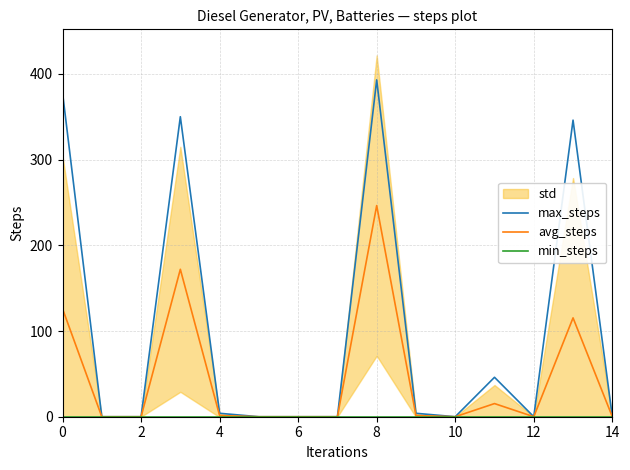

True or false: avg_steps has a value of 0.0 at 14.

True